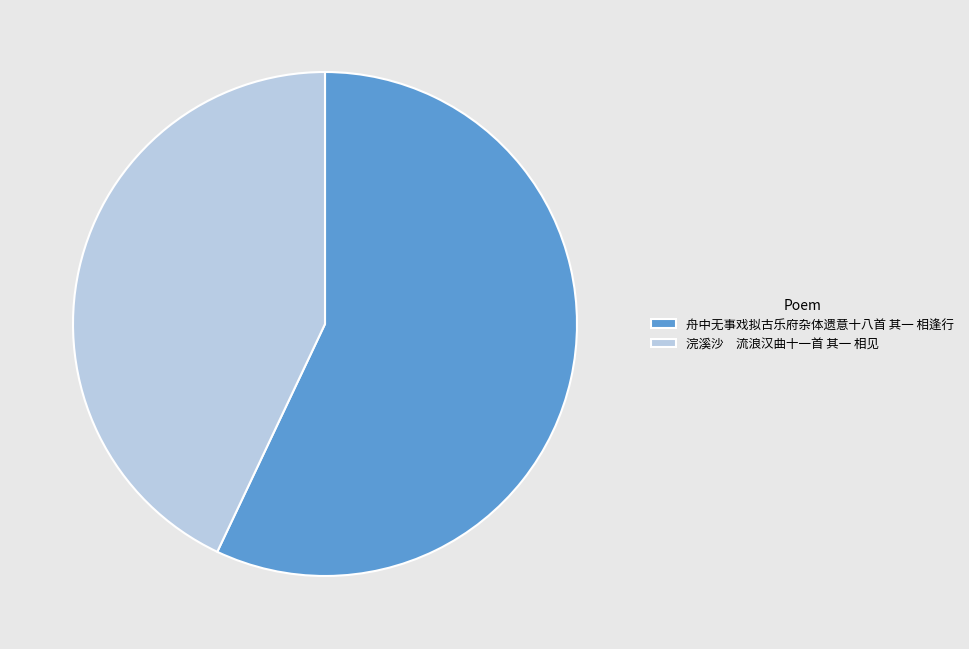

What is the smallest slice in the pie chart?

浣溪沙 流浪汉曲十一首 其一 相见